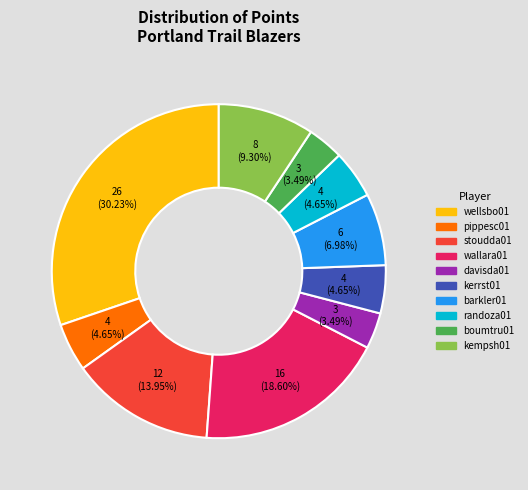

To the nearest percent, what is the difference between the largest and smallest slice percentages?

27%